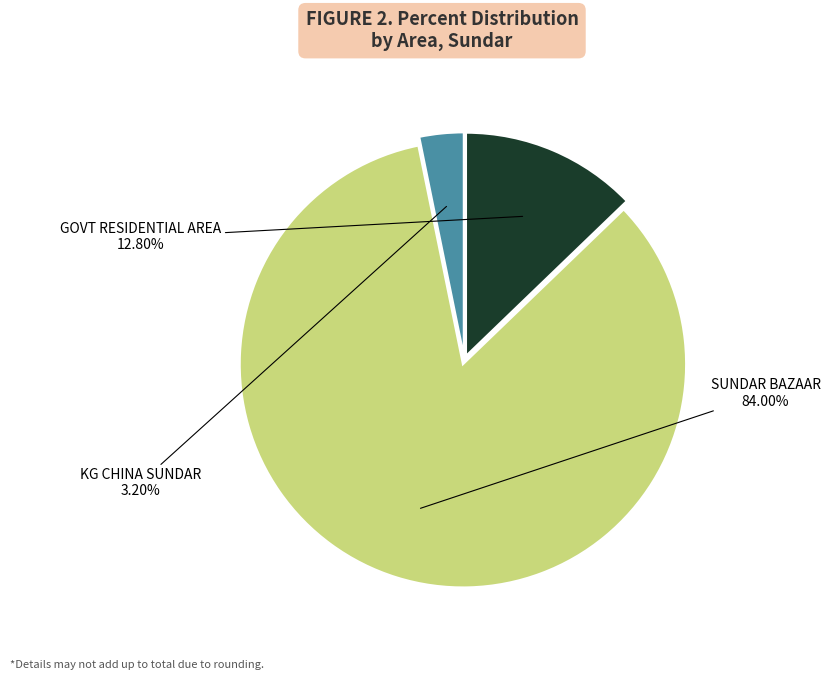

How many slices are in this pie chart?

3